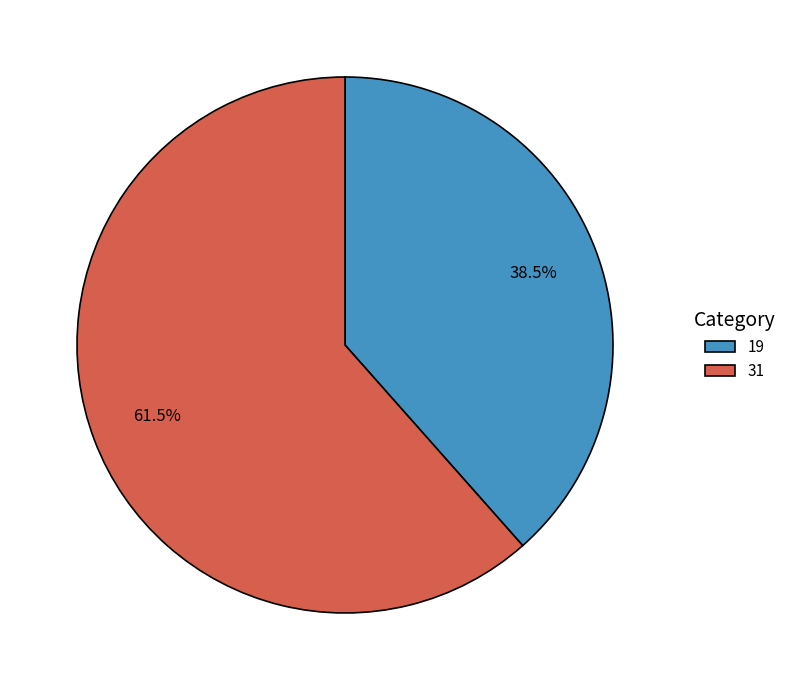

To the nearest percent, what is the combined percentage of 31 and 19?

100%